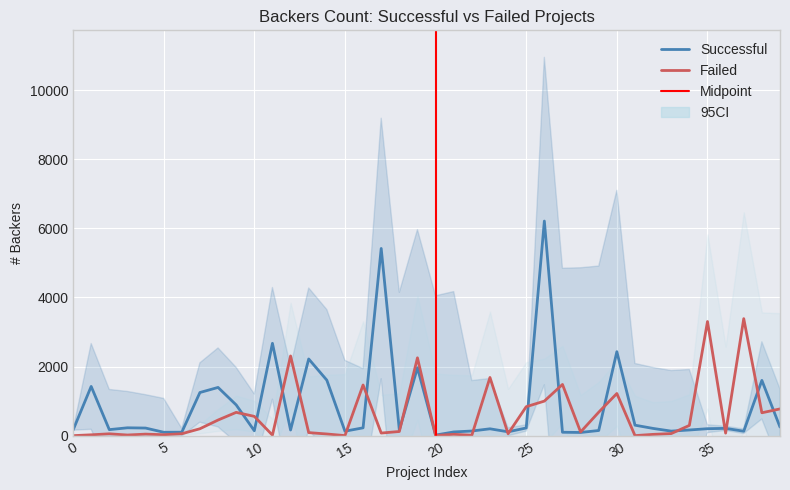

The Failed series shows 662 at 38. True or false?

True